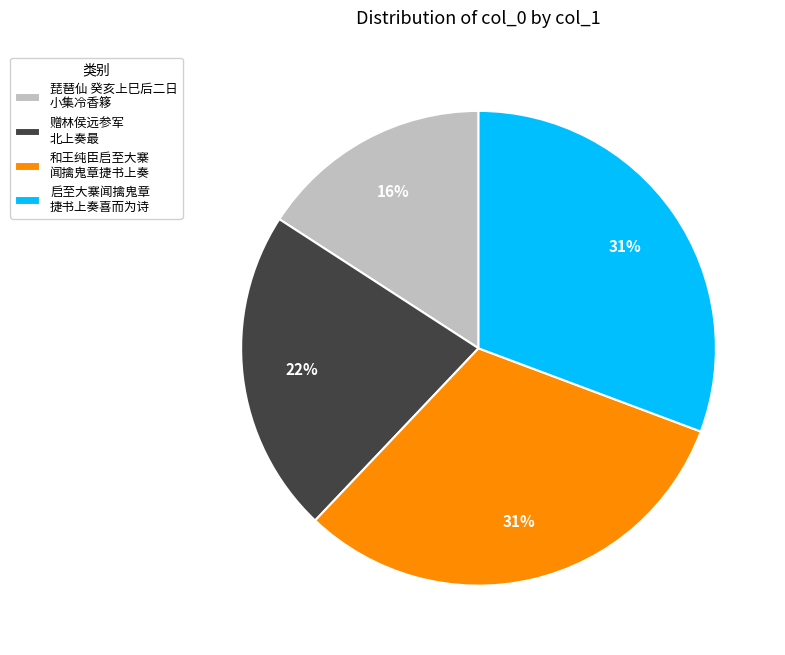

What is the smallest slice in the pie chart?

琵琶仙 癸亥上巳后二日 小集冷香簃